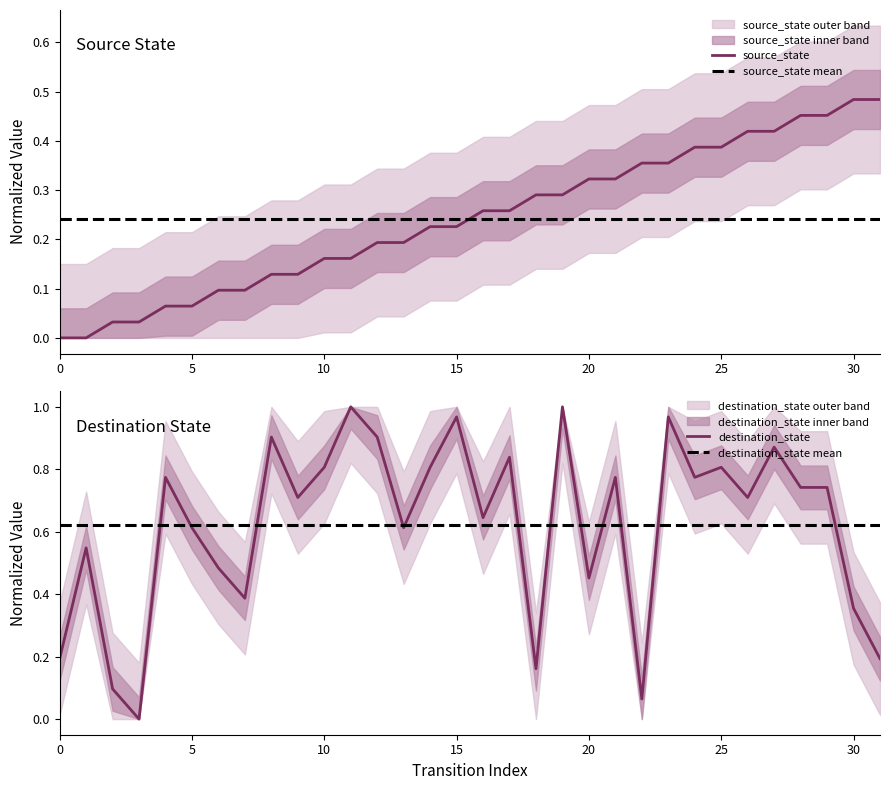

Does the chart display data point markers on the line(s)?

No